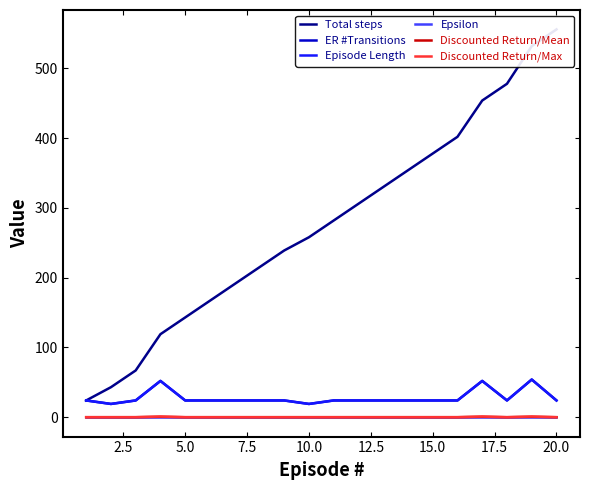

True or false: Discounted Return/Mean has a value of -0.2 at 17.

False